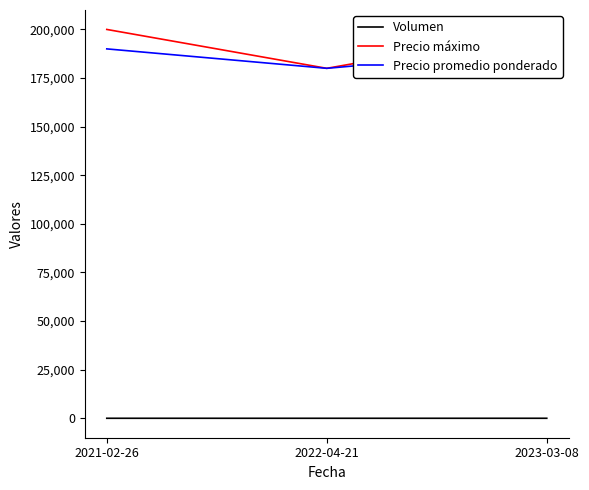

What is the average value of the Volumen series?

11